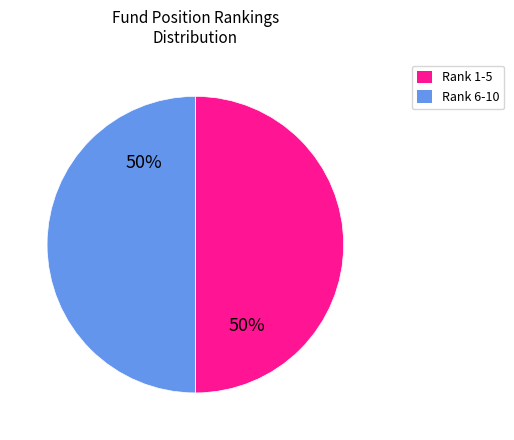

To the nearest percent, what is the average slice percentage?

50%